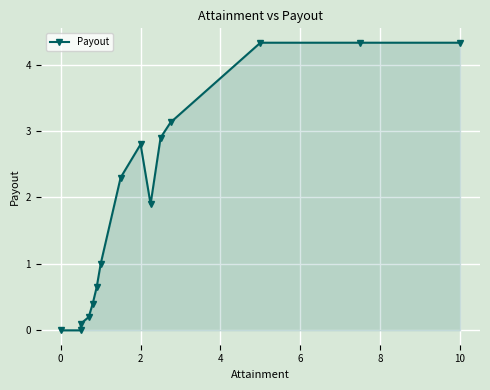

True or false: the data has more than 0 interior local peaks.

True